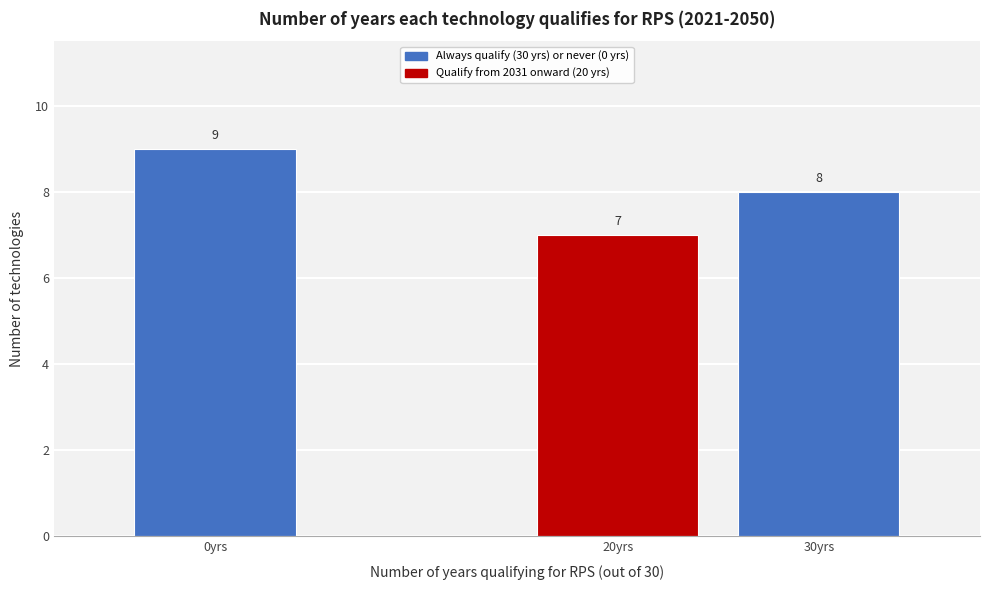

Reading left to right, extract all data points from this chart.

0yrs=9	20yrs=7	30yrs=8